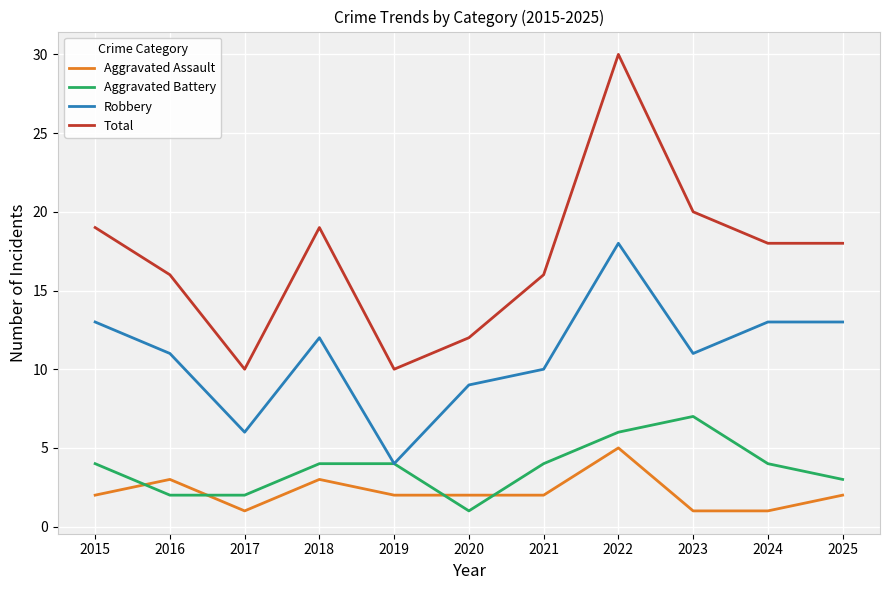

Does the chart have visible grid lines?

Yes